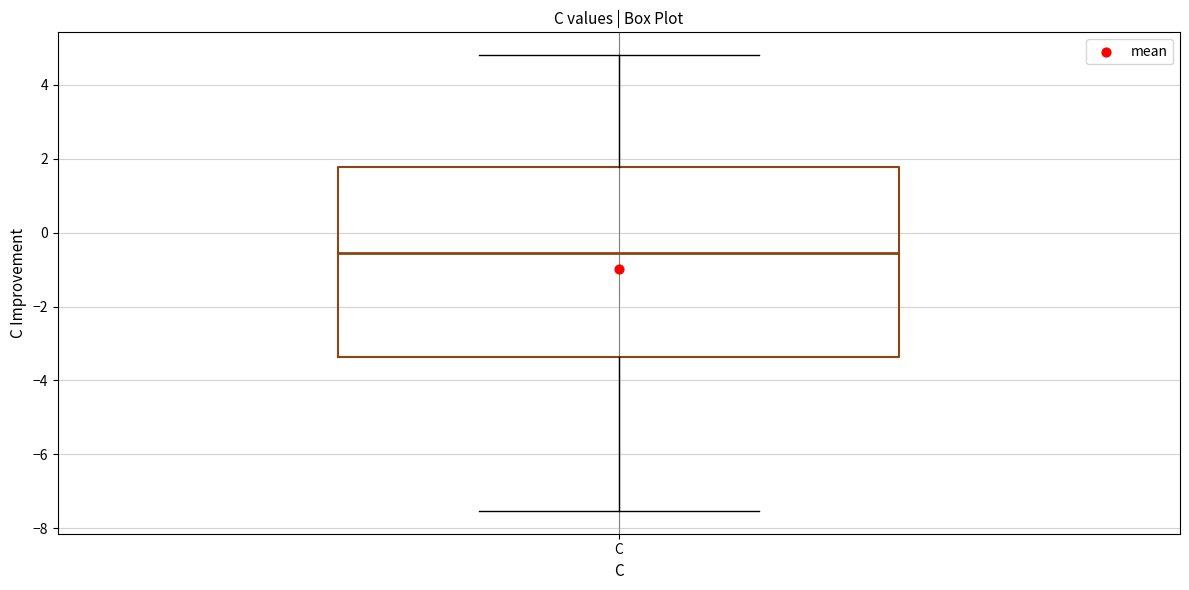

Transcribe this box plot: give where the median line is, the range the box spans, and where the two whiskers end, as read against the y-axis. The values are not printed on the chart, so give them approximately, as read against the axis.

median -0.6, box -3.4 to 1.8, whiskers -7.6 to 4.8